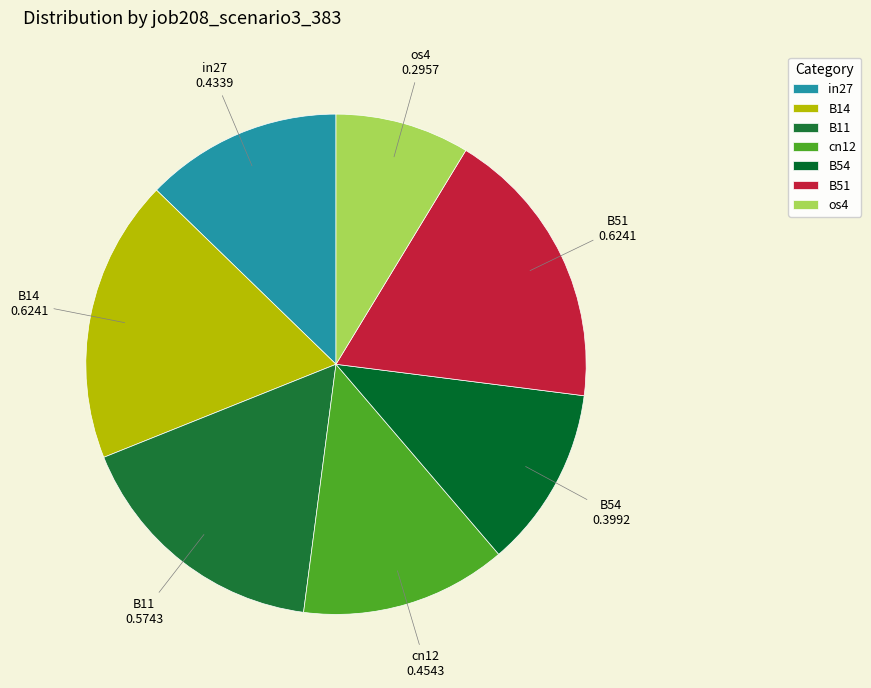

The in27 slice represents 13% of the pie. True or false?

True